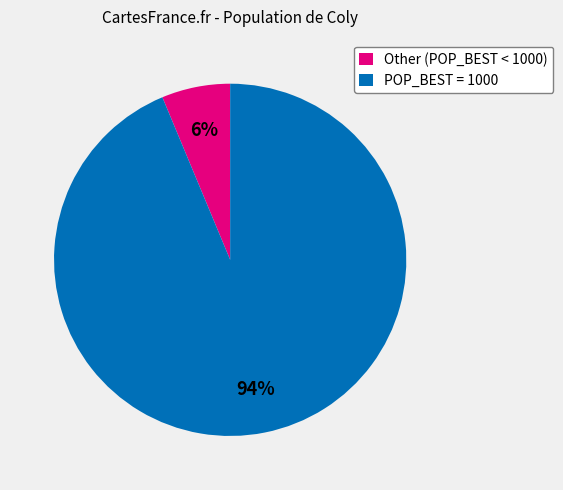

Is there a majority slice in this chart?

Yes